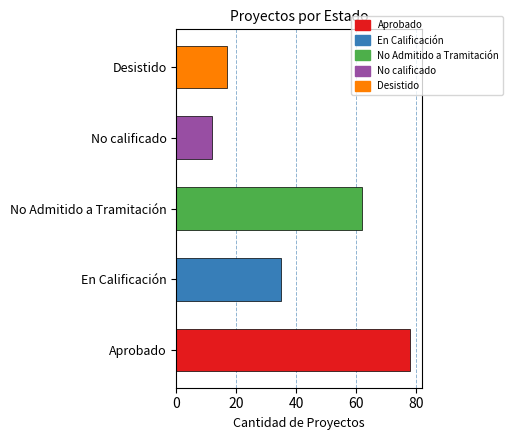

What is the greatest value displayed?

78